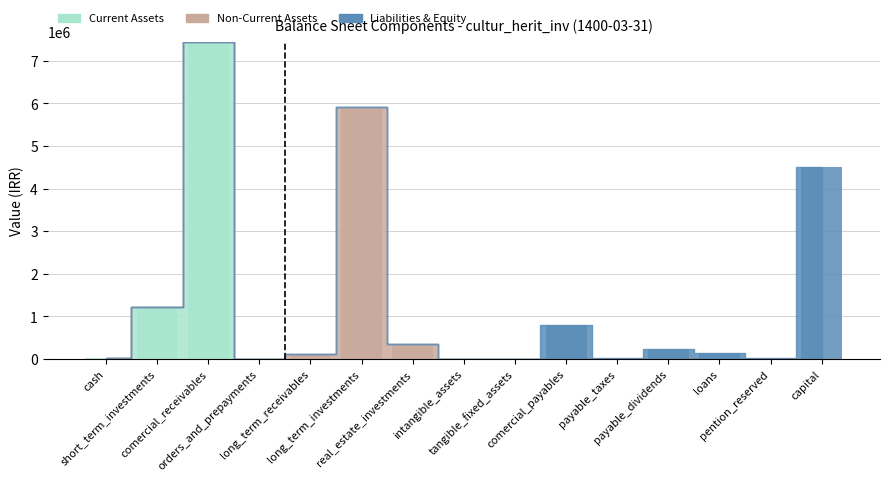

The value of Liabilities & Equity at comercial_receivables is 0. True or false?

True